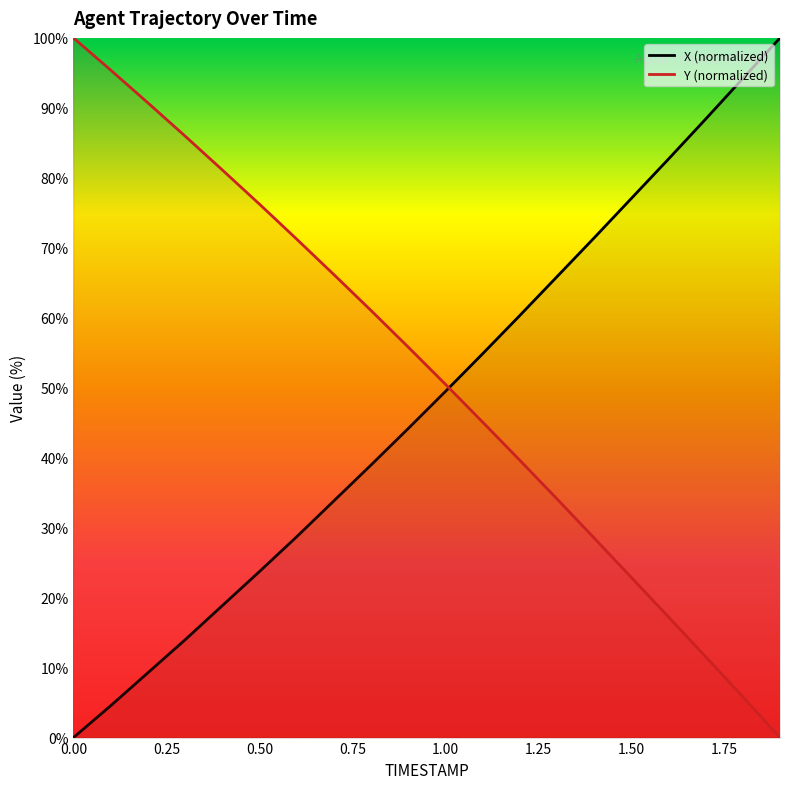

How many times do X and Y cross each other?

1